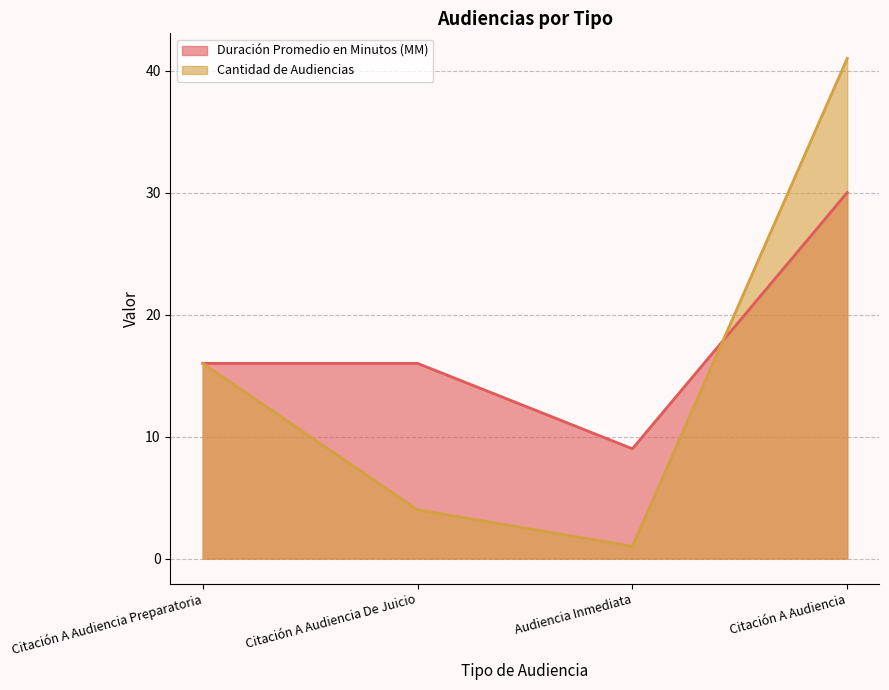

Reading left to right, list all the values displayed in this chart.

Duración Promedio en Minutos (MM): 16	16	9	30
Cantidad de Audiencias: 16	4	1	41